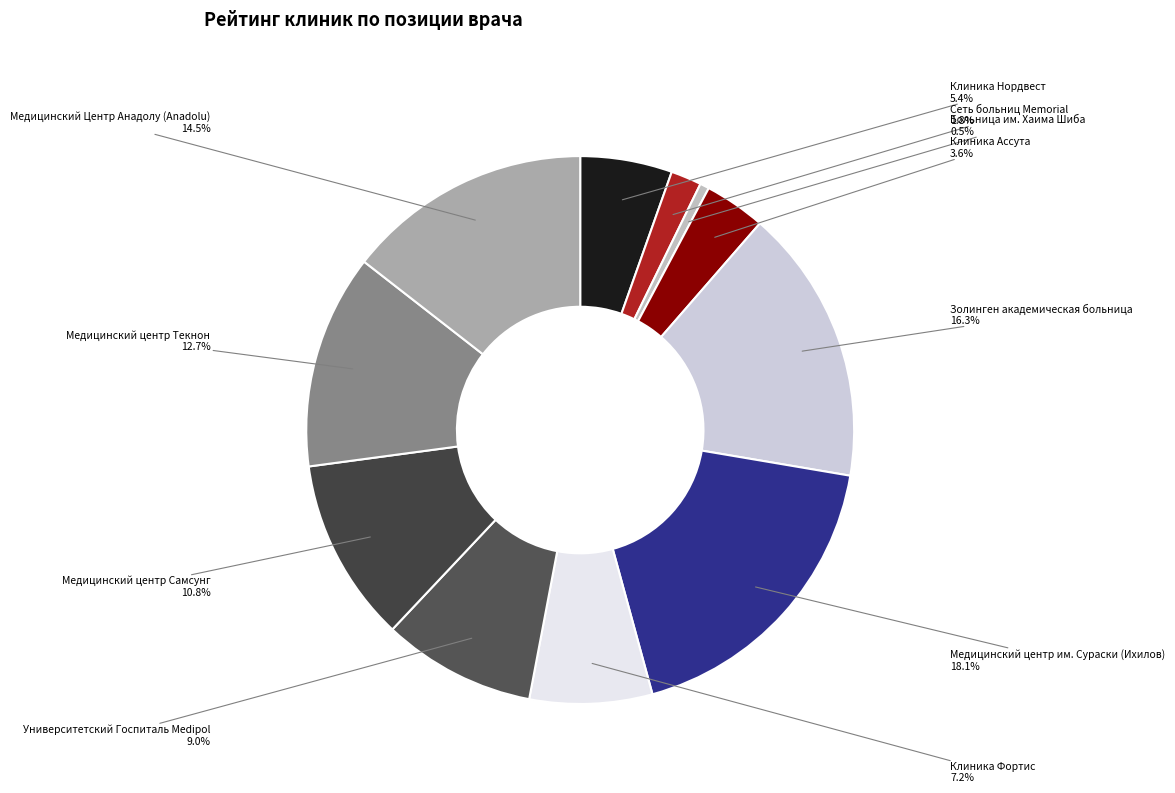

To the nearest percent, what is the average slice percentage?

9%